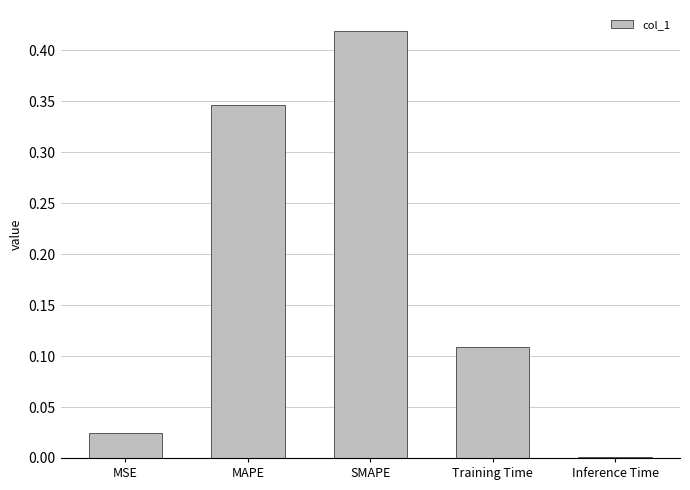

Which has a higher value, MSE or SMAPE?

SMAPE